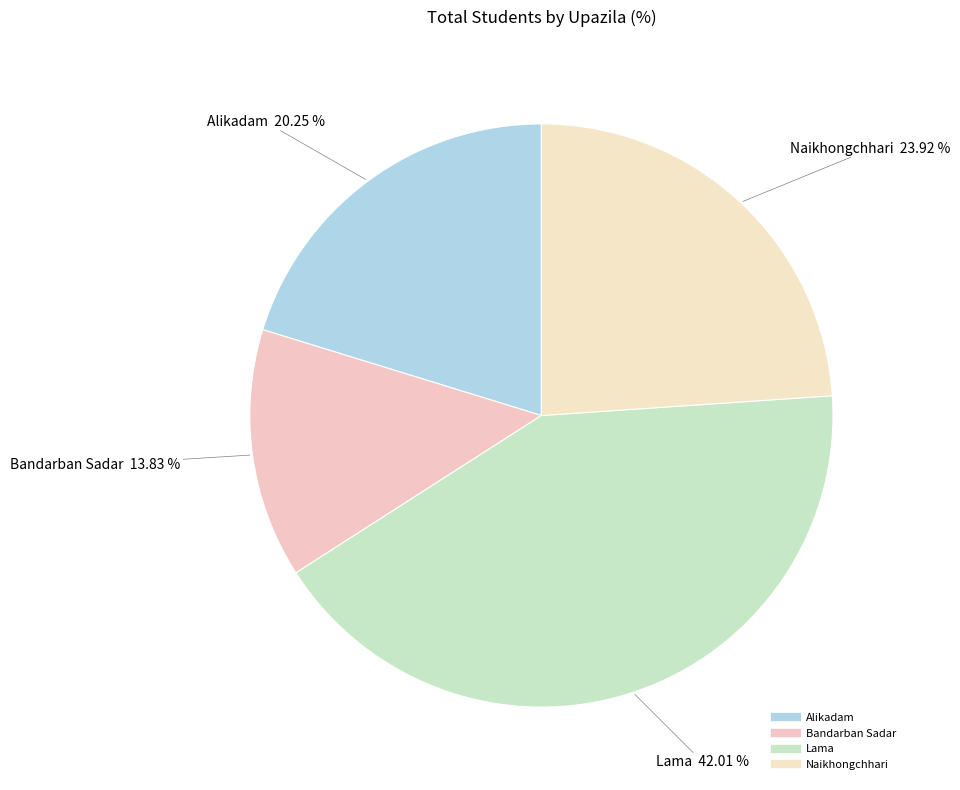

Count the number of slices in the pie.

4